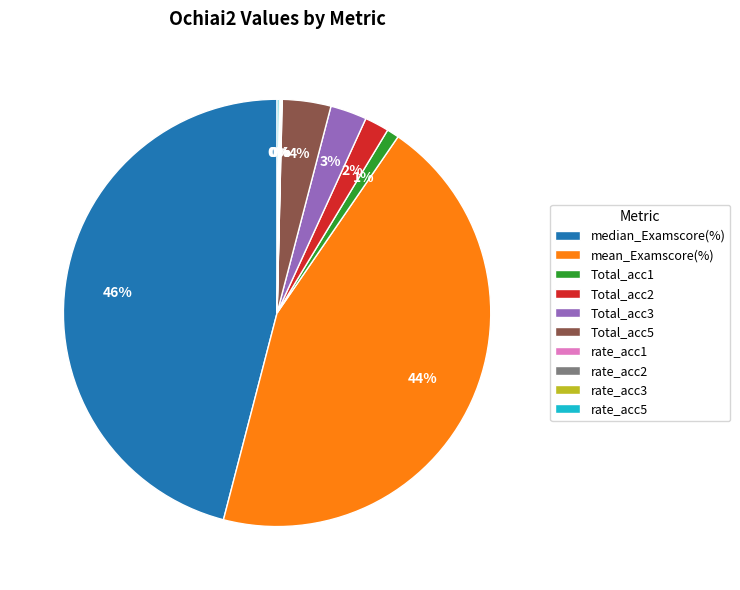

Do Total_acc3 and mean_Examscore(%) together represent more than half of the pie?

No